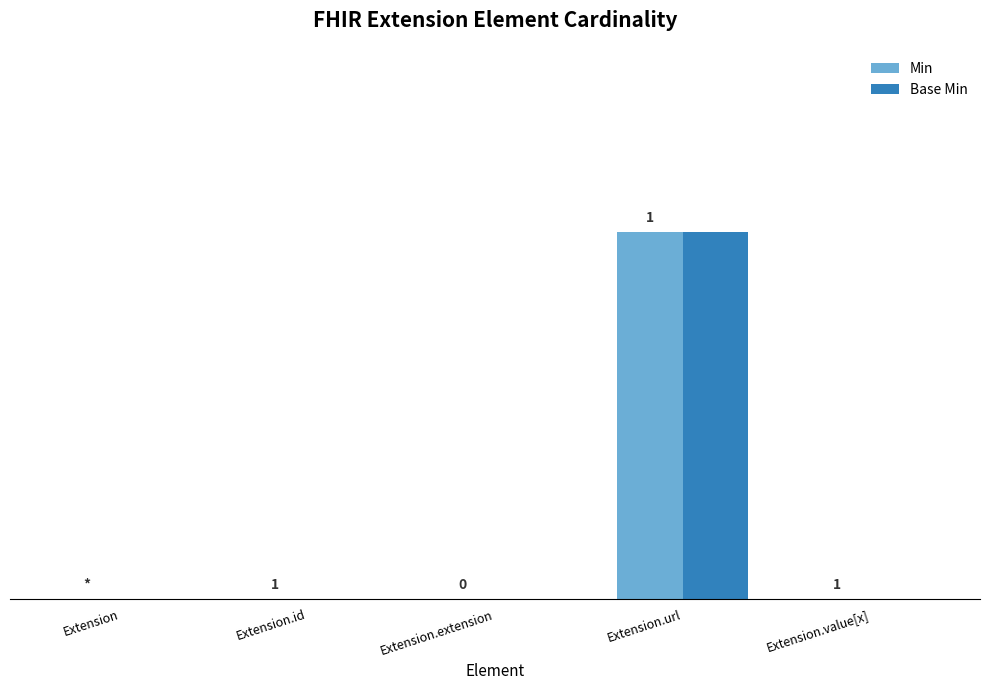

The Base Min series shows 0 at Extension.id. True or false?

True